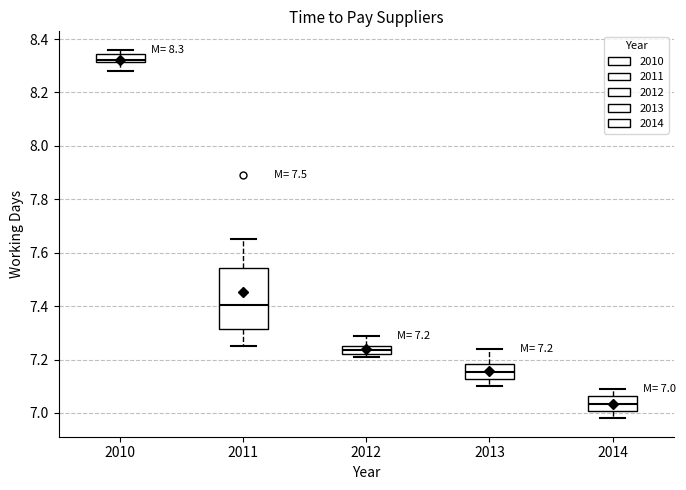

Which box's median line is the highest?

2010